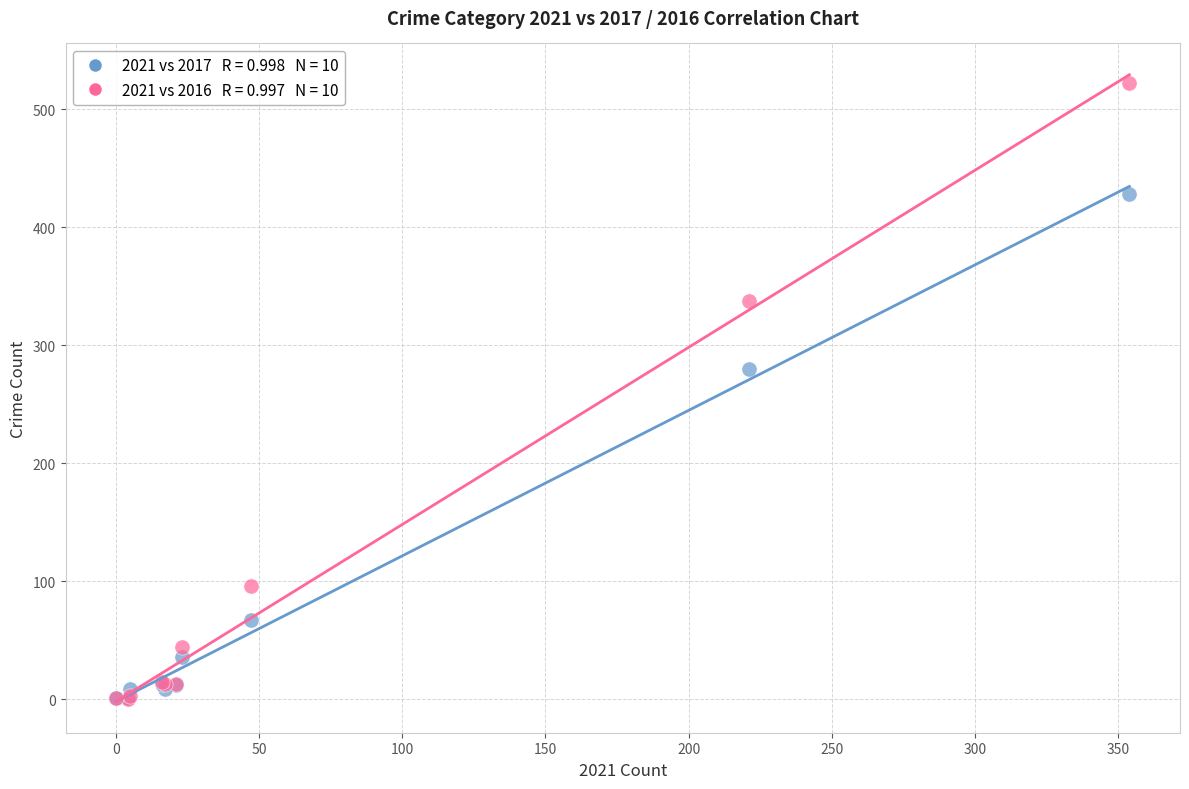

Across all series, what Y value is closest to 261?

280